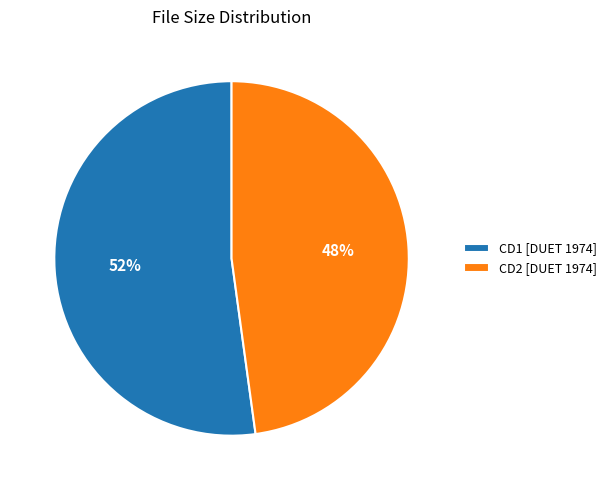

To the nearest percent, what percentage of the pie is CD2 [DUET 1974]?

48%